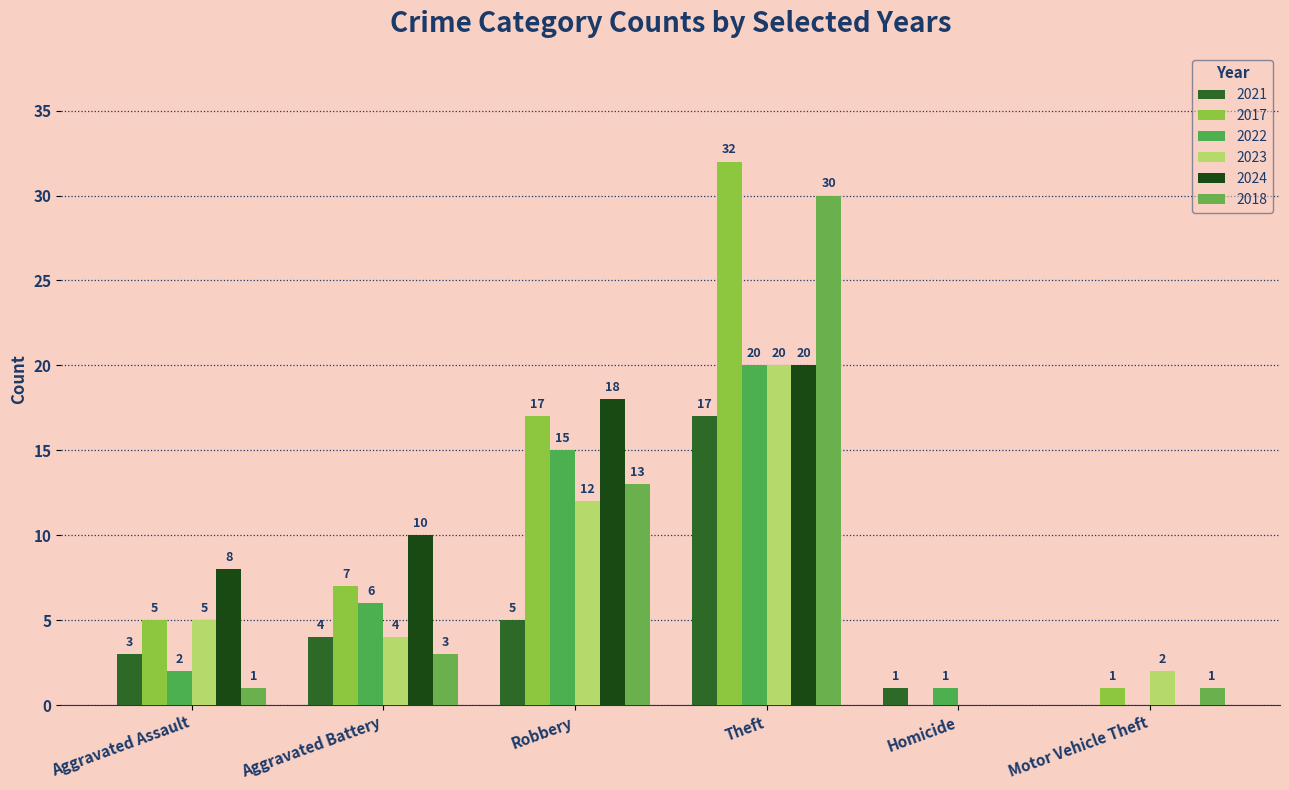

What is the difference between the 2018 values at Aggravated Battery and Motor Vehicle Theft?

2